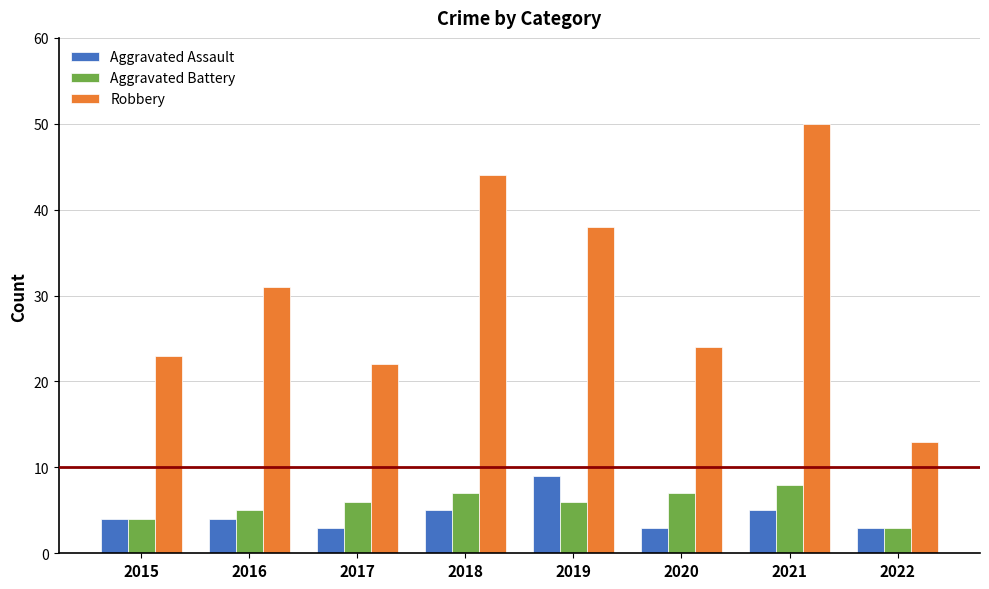

At which label is Robbery closest to 31?

2016